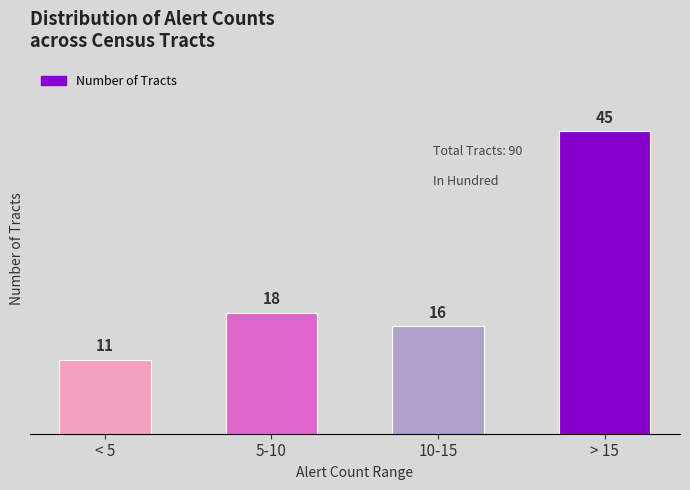

The chart shows a value of 18 at 5-10. True or false?

True